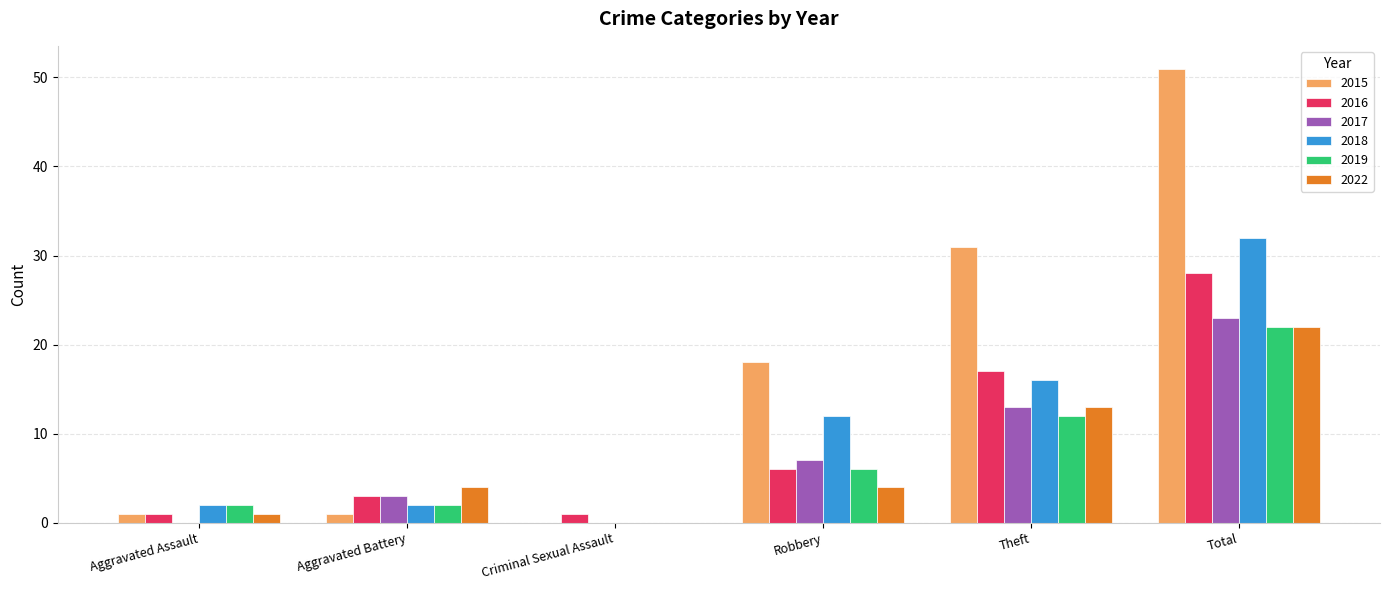

Is it true that 2022 equals 12 at Criminal Sexual Assault?

False